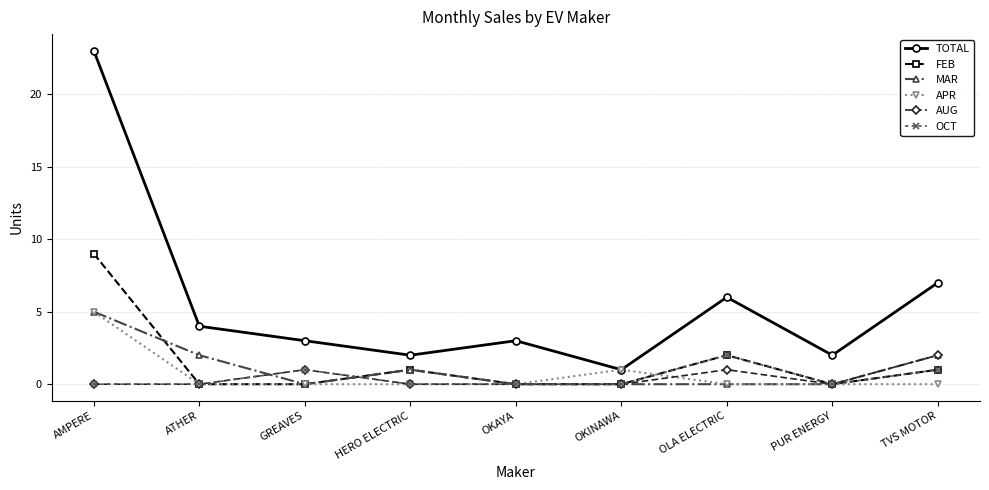

What is the sum of the OCT values at OKINAWA and TVS MOTOR?

1